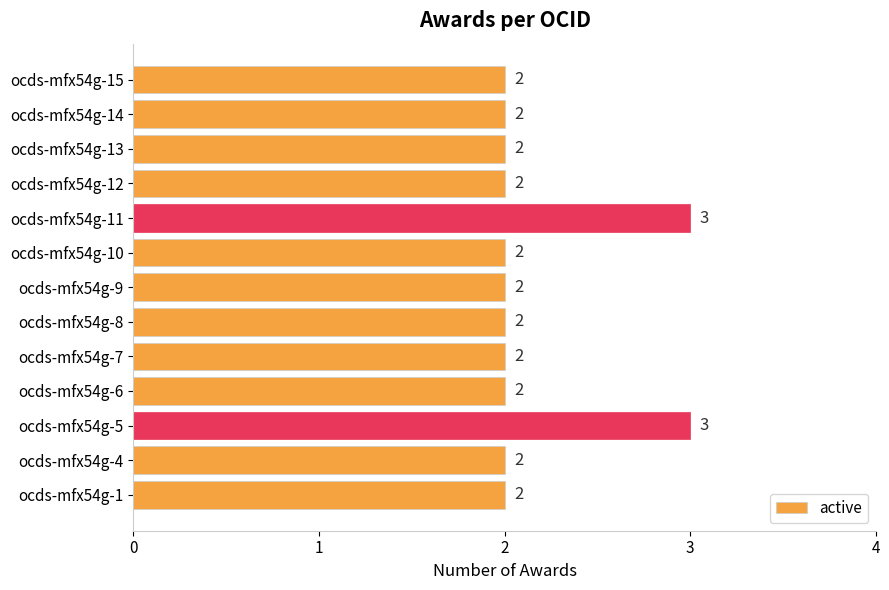

Are the bars horizontal?

Yes